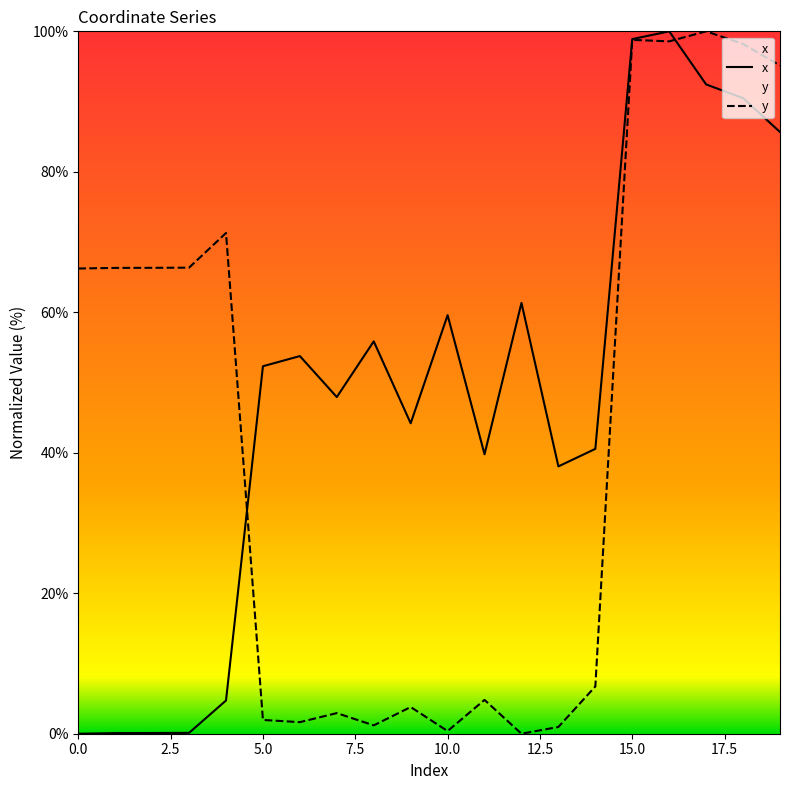

At which category does x reach its first local peak?

6